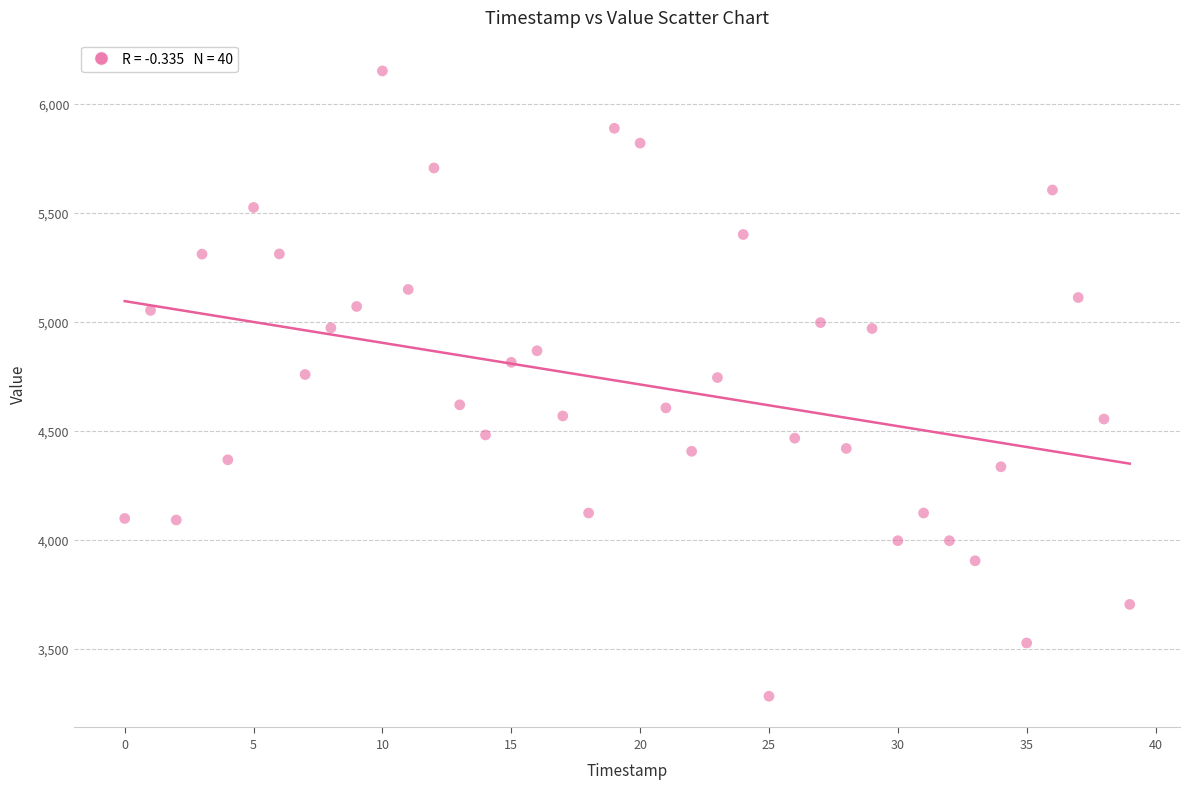

What is the range of Y values (max minus min)?

2867